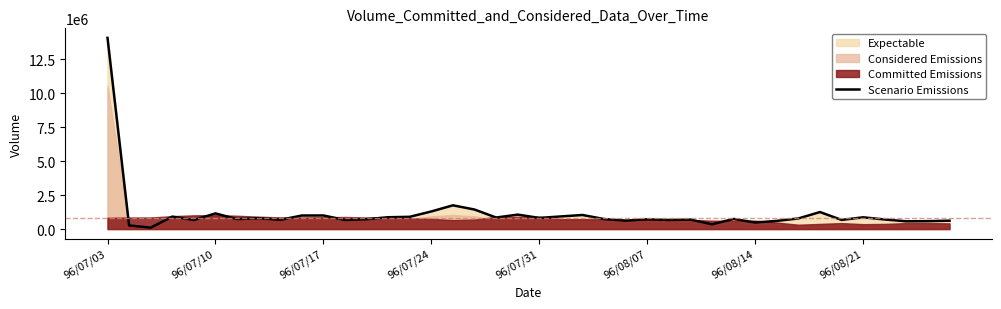

The chart shows a value of 617000 at 39. True or false?

True